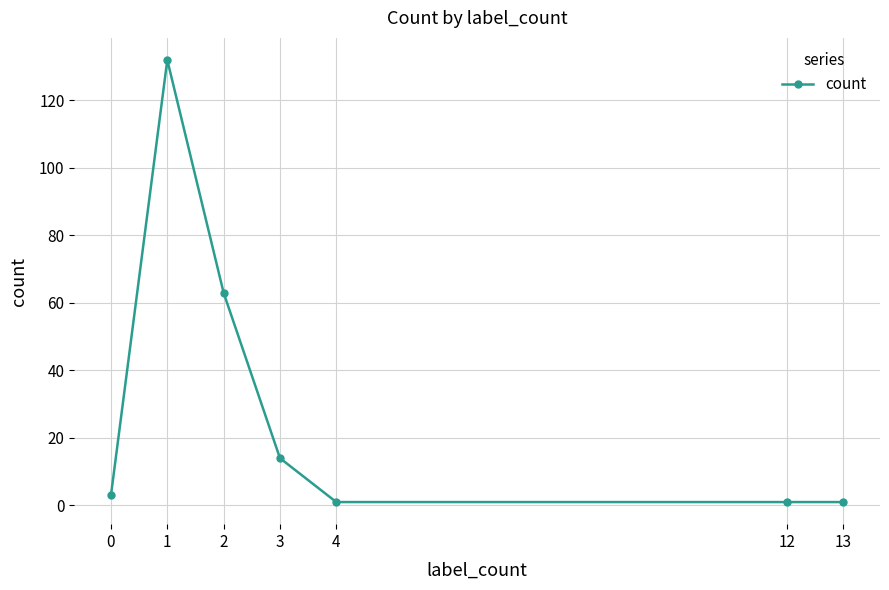

How many values are below 3?

3